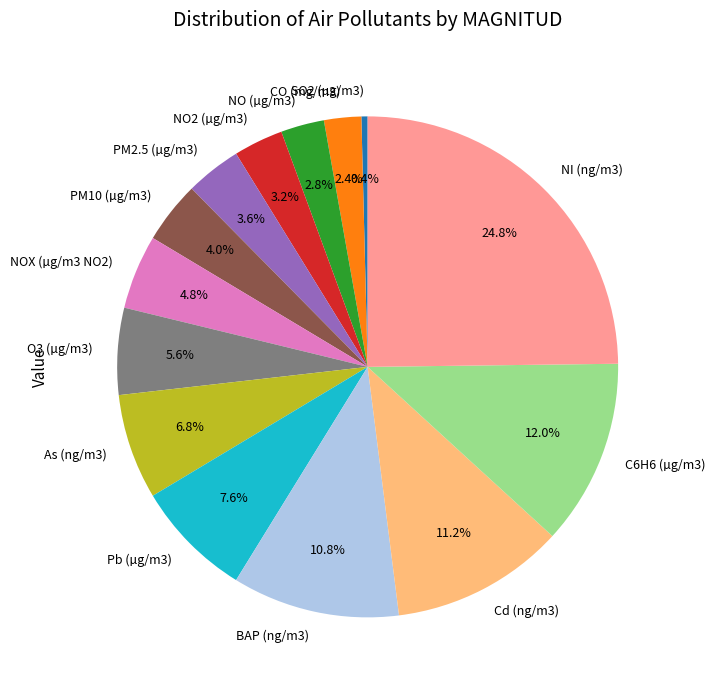

The Pb (µg/m3) slice represents 18% of the pie. True or false?

False